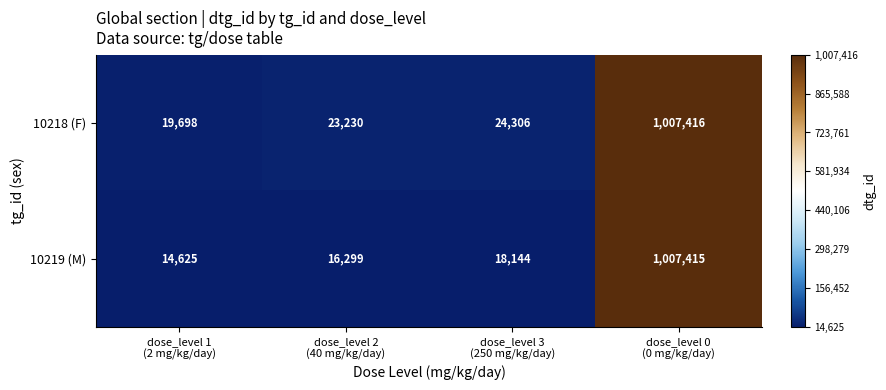

Which series has the largest range (max minus min)?

10219 (M)